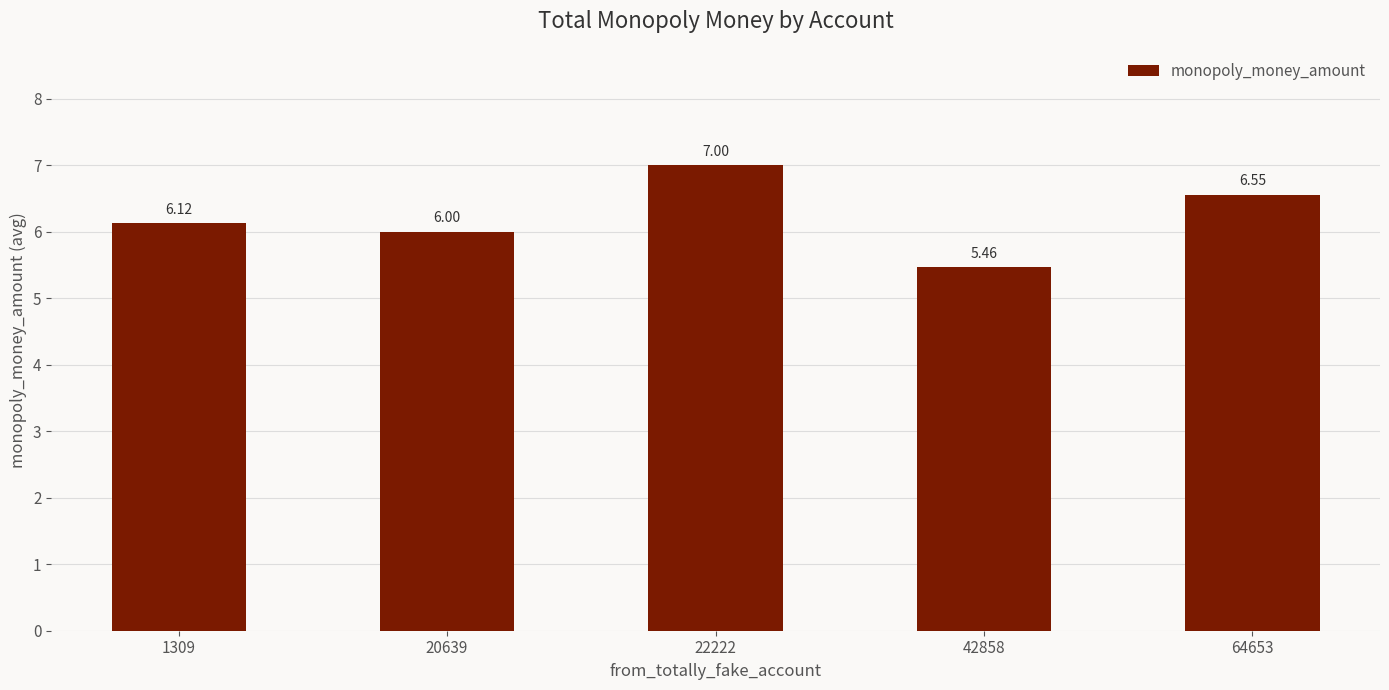

Rank the categories by value from lowest to highest.

42858, 20639, 1309, 64653, 22222